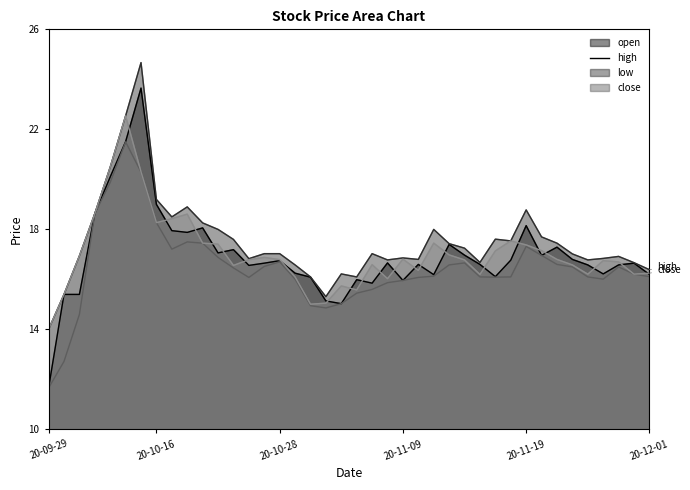

What is the label of the 40th point from the right?

20-09-29